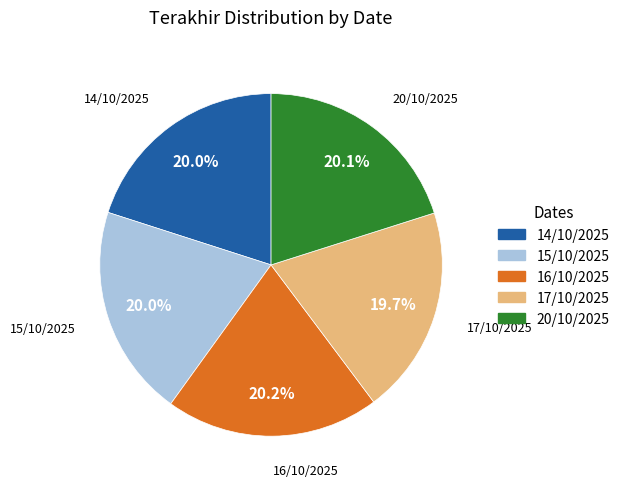

Approximately how many times larger is the value at 15/10/2025 compared to 16/10/2025?

1.0